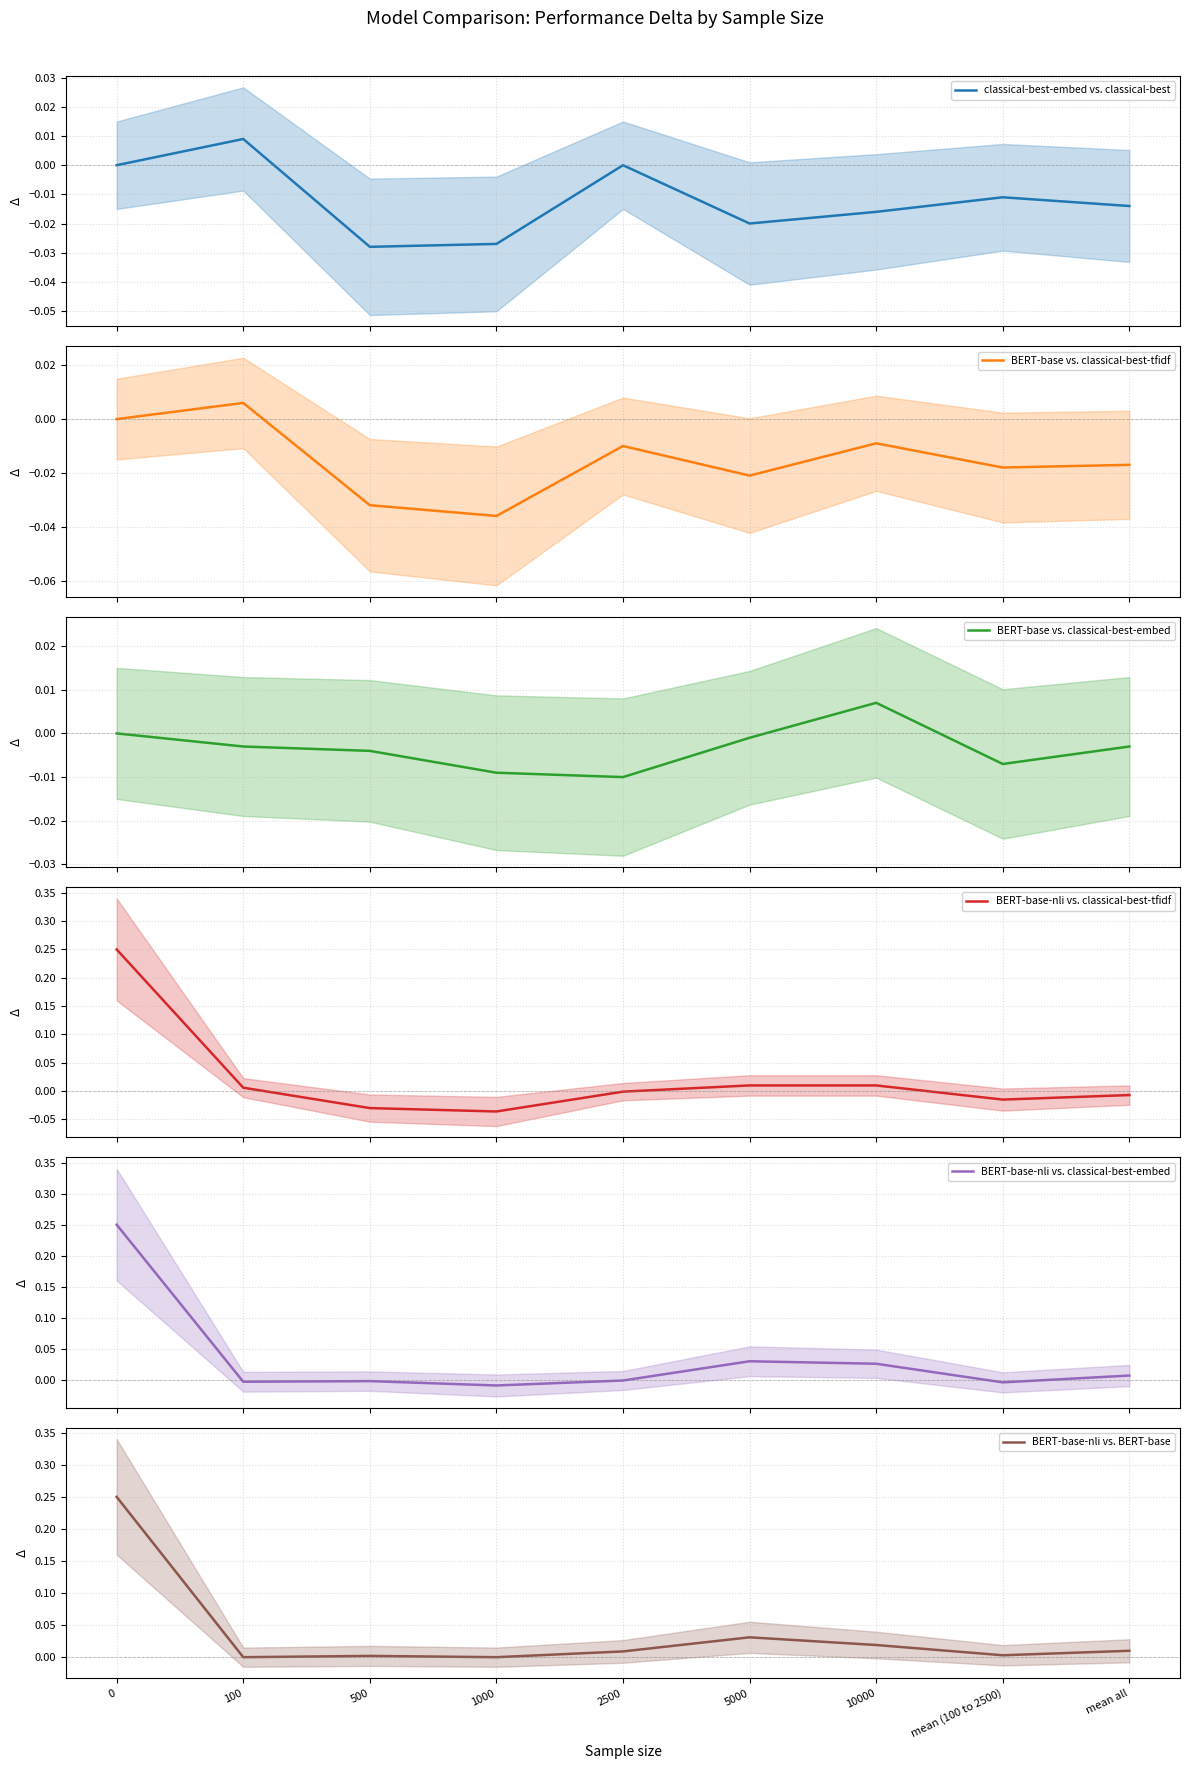

How many data points in BERT-base-nli vs. classical-best-embed are above 0?

4